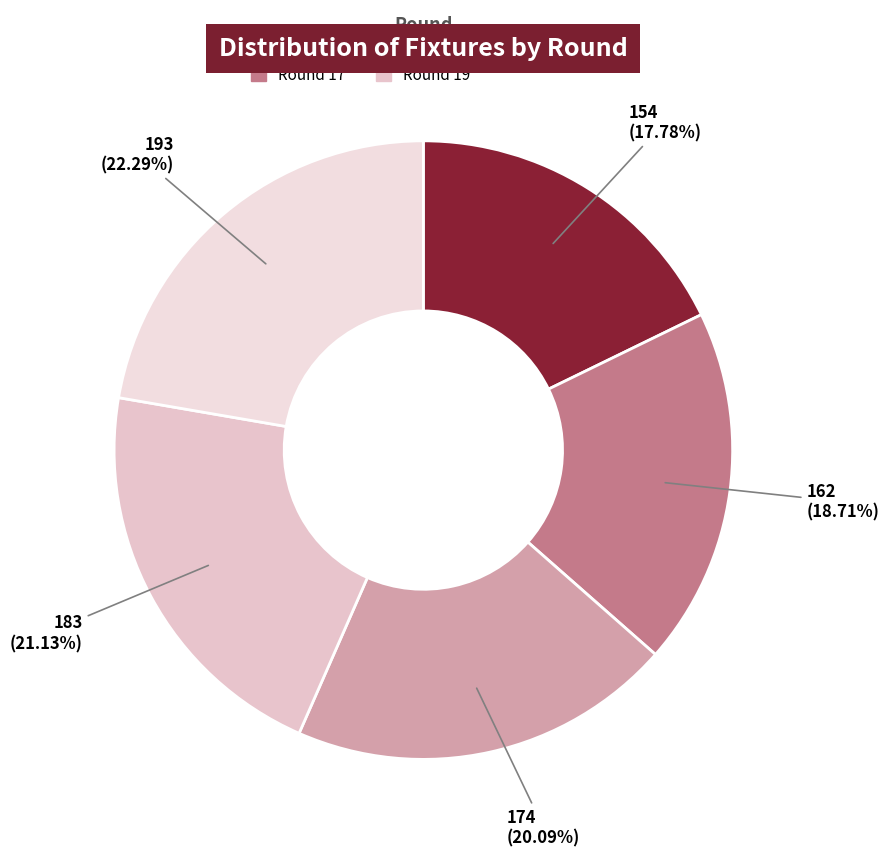

To the nearest percent, what portion does Round 20 represent?

22%